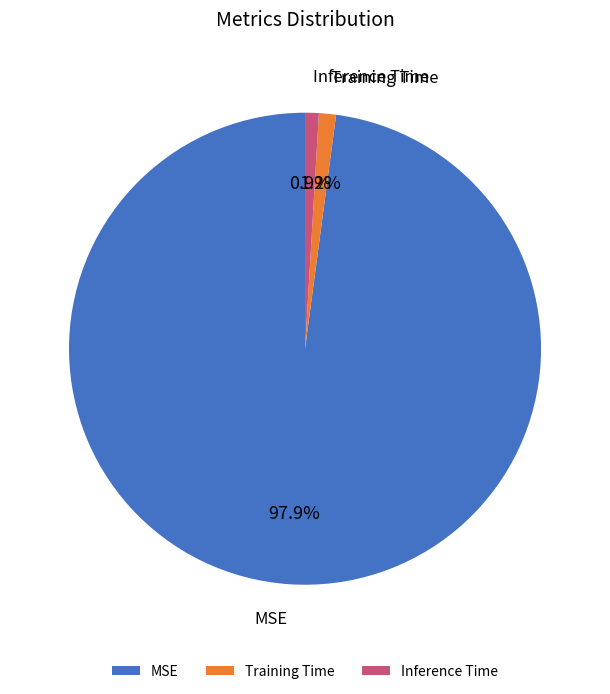

Is there a majority slice in this chart?

Yes